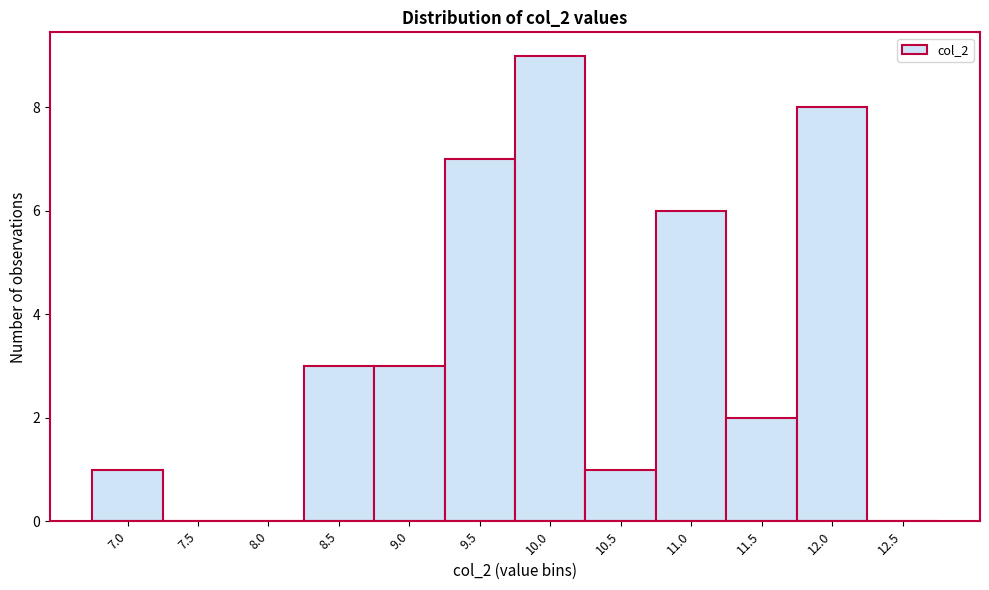

Reading left to right, transcribe all the data shown in this chart.

7.0=1	7.5=0	8.0=0	8.5=3	9.0=3	9.5=7	10.0=9	10.5=1	11.0=6	11.5=2	12.0=8	12.5=0